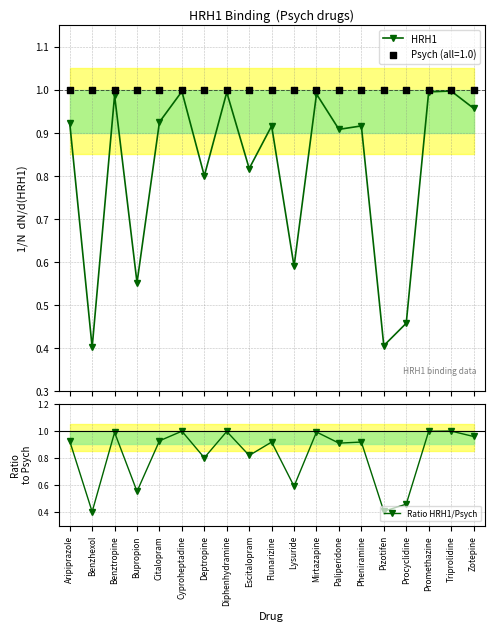

Which series has the widest spread of Y values?

HRH1